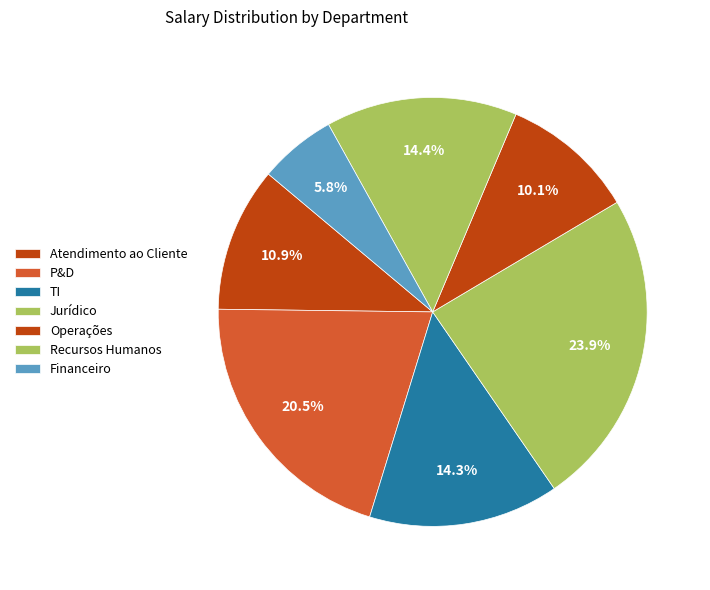

What percentage is the TI slice, to the nearest percent?

14%